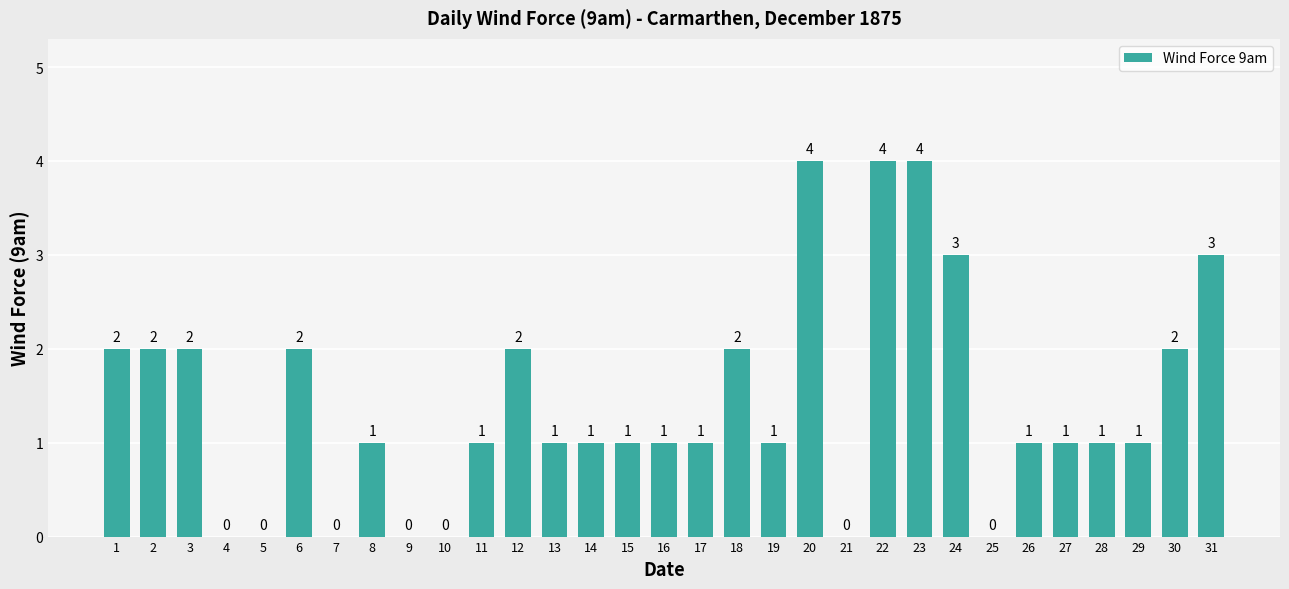

Between 22 and 2, which is larger?

22